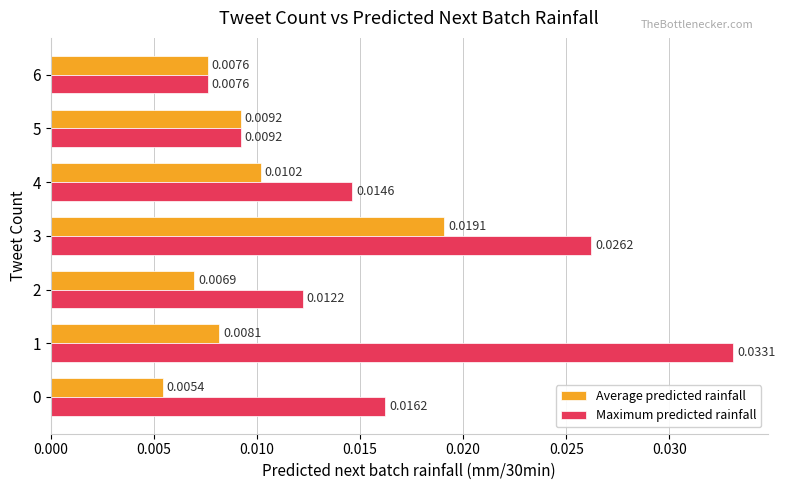

Rank the series by their average value, from lowest to highest.

Average predicted rainfall, Maximum predicted rainfall